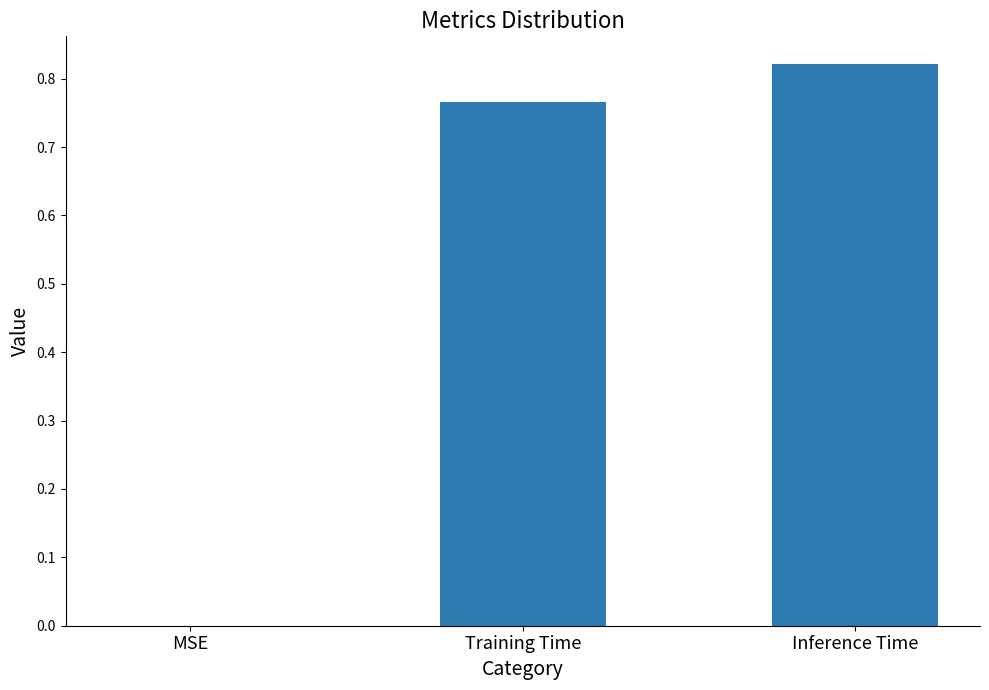

Which has a higher value, Training Time or Inference Time?

Inference Time